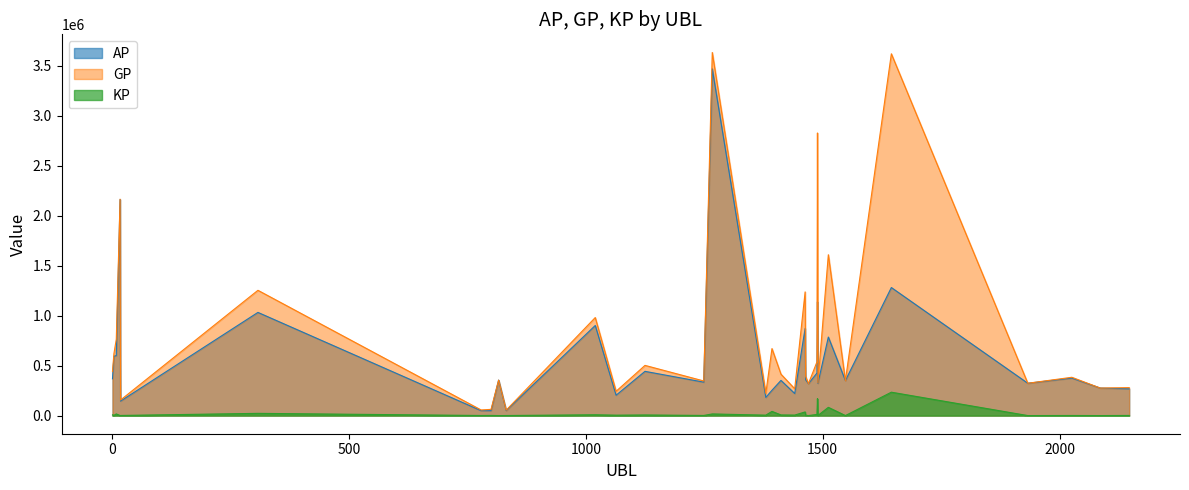

What is the difference between the GP values at 1125 and 2147?

222400.0